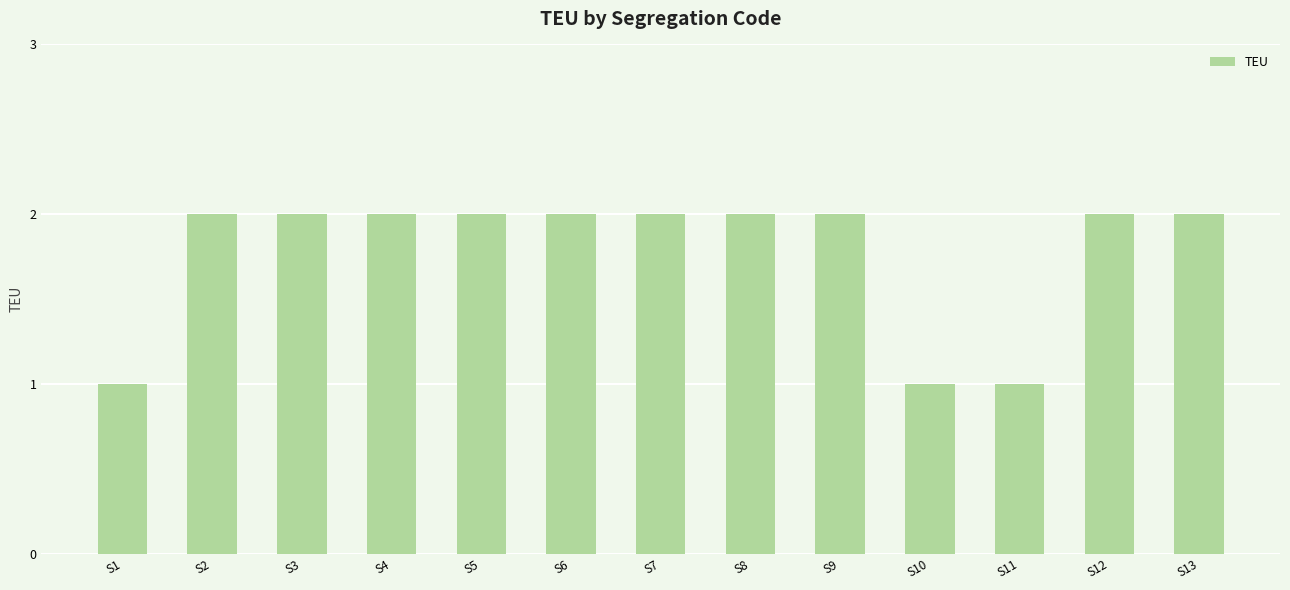

Reading right to left, list all the values displayed in this chart.

S13=2	S12=2	S11=1	S10=1	S9=2	S8=2	S7=2	S6=2	S5=2	S4=2	S3=2	S2=2	S1=1